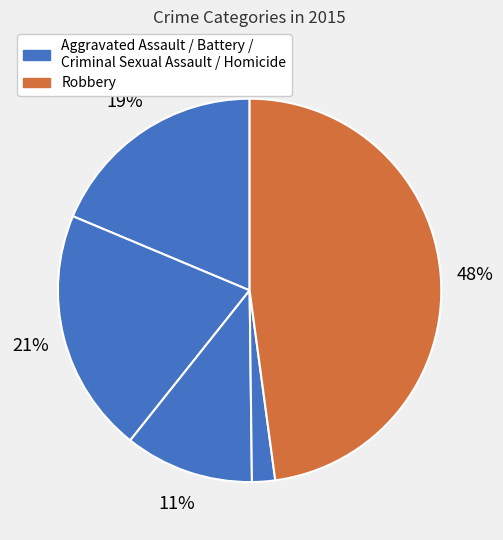

Count the number of slices in the pie.

5